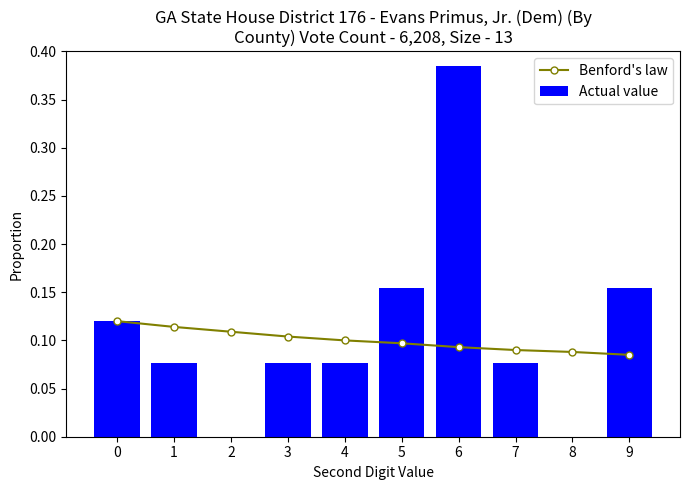

Reading right to left, list all the values displayed in this chart.

Benford's law: 9=0.1	8=0.1	7=0.1	6=0.1	5=0.1	4=0.1	3=0.1	2=0.1	1=0.1	0=0.1
Actual value: 9=0.2	8=0.0	7=0.1	6=0.4	5=0.2	4=0.1	3=0.1	2=0.0	1=0.1	0=0.1